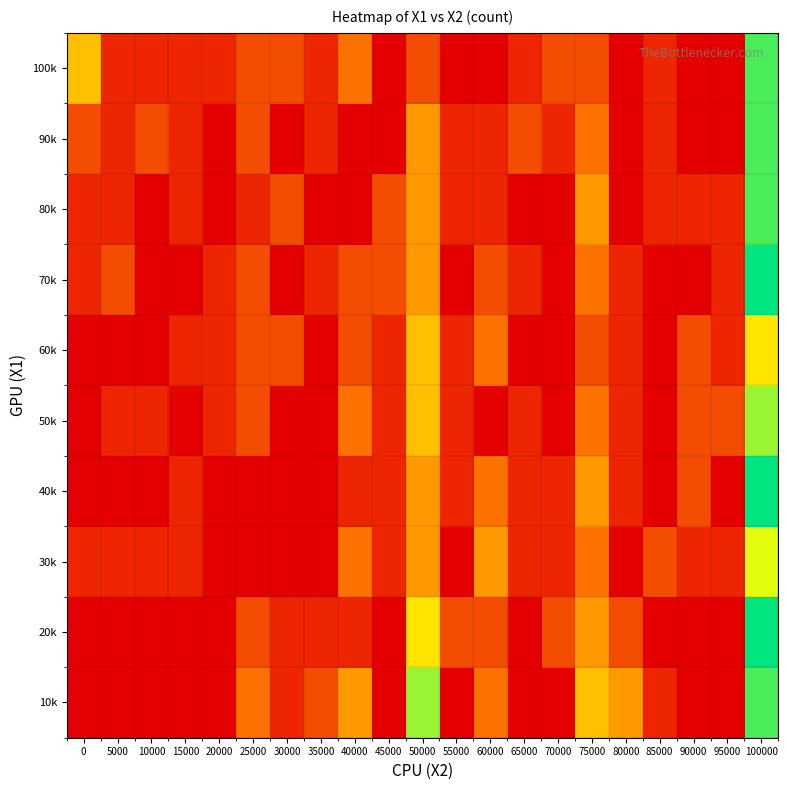

Reading left to right, what are all the values shown in this chart?

10k: 0=0	5000=0	10000=0	15000=0	20000=0	25000=3	30000=1	35000=2	40000=4	45000=0	50000=8	55000=0	60000=3	65000=0	70000=0	75000=5	80000=4	85000=1	90000=0	95000=0	100000=9
20k: 0=0	5000=0	10000=0	15000=0	20000=0	25000=2	30000=1	35000=1	40000=1	45000=0	50000=6	55000=2	60000=2	65000=0	70000=2	75000=4	80000=2	85000=0	90000=0	95000=0	100000=10
30k: 0=1	5000=1	10000=1	15000=1	20000=0	25000=0	30000=0	35000=0	40000=3	45000=1	50000=4	55000=0	60000=4	65000=1	70000=1	75000=3	80000=0	85000=2	90000=1	95000=1	100000=7
40k: 0=0	5000=0	10000=0	15000=1	20000=0	25000=0	30000=0	35000=0	40000=1	45000=1	50000=4	55000=1	60000=3	65000=1	70000=1	75000=4	80000=1	85000=0	90000=2	95000=0	100000=10
50k: 0=0	5000=1	10000=1	15000=0	20000=1	25000=2	30000=0	35000=0	40000=3	45000=1	50000=5	55000=1	60000=0	65000=1	70000=0	75000=3	80000=1	85000=0	90000=2	95000=2	100000=8
60k: 0=0	5000=0	10000=0	15000=1	20000=1	25000=2	30000=2	35000=0	40000=2	45000=1	50000=5	55000=1	60000=3	65000=0	70000=0	75000=2	80000=1	85000=0	90000=2	95000=1	100000=6
70k: 0=1	5000=2	10000=0	15000=0	20000=1	25000=2	30000=0	35000=1	40000=2	45000=2	50000=4	55000=0	60000=2	65000=1	70000=0	75000=3	80000=1	85000=0	90000=0	95000=1	100000=10
80k: 0=1	5000=1	10000=0	15000=1	20000=0	25000=1	30000=2	35000=0	40000=0	45000=2	50000=4	55000=1	60000=1	65000=0	70000=0	75000=4	80000=0	85000=1	90000=1	95000=1	100000=9
90k: 0=2	5000=1	10000=2	15000=1	20000=0	25000=2	30000=0	35000=1	40000=0	45000=0	50000=4	55000=1	60000=1	65000=2	70000=1	75000=3	80000=0	85000=1	90000=0	95000=0	100000=9
100k: 0=5	5000=1	10000=1	15000=1	20000=1	25000=2	30000=2	35000=1	40000=3	45000=0	50000=2	55000=0	60000=0	65000=1	70000=2	75000=2	80000=0	85000=1	90000=0	95000=0	100000=9